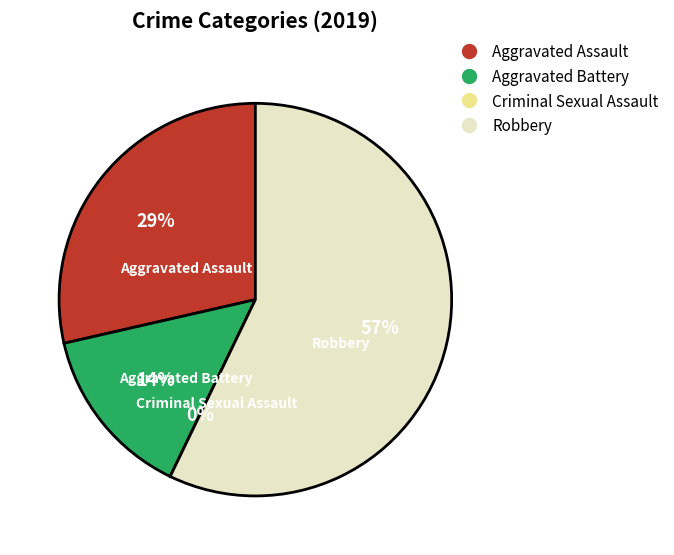

Does any single category account for the majority?

Yes